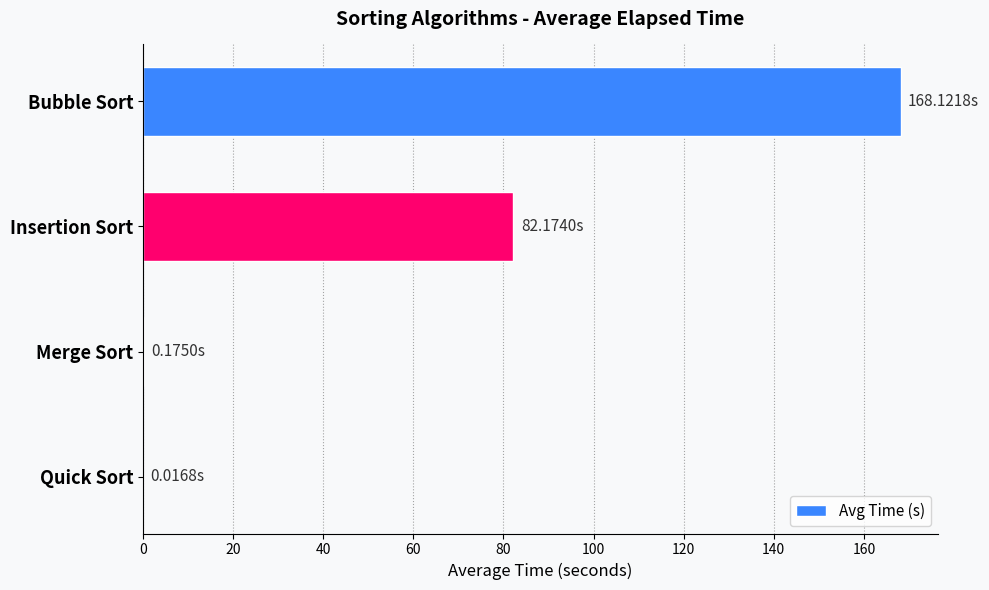

Which category has the highest value across all series?

Bubble Sort